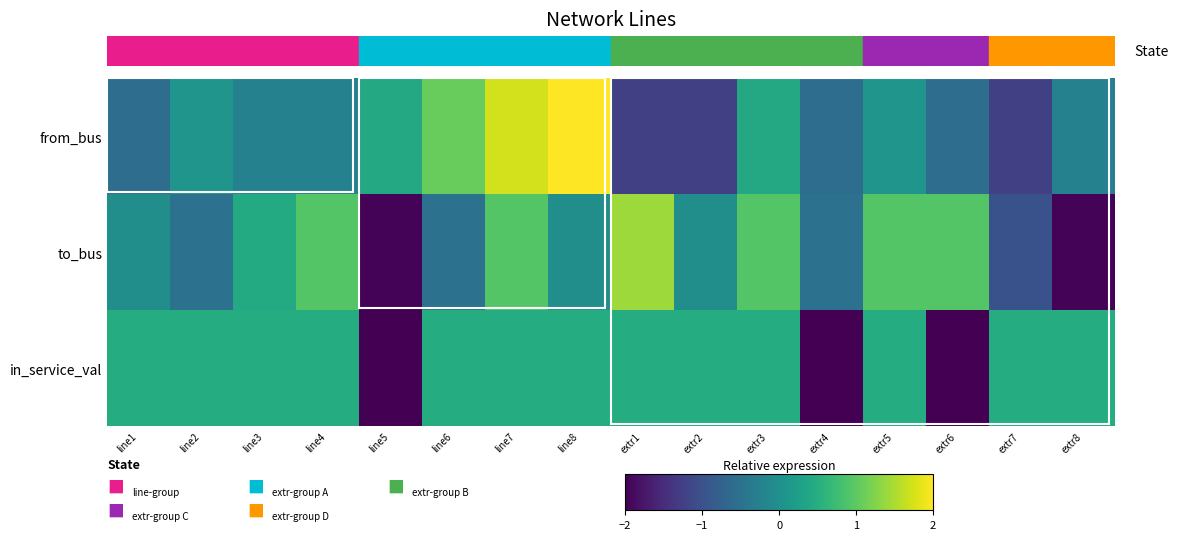

At which category does the chart reach its minimum across all series?

line5